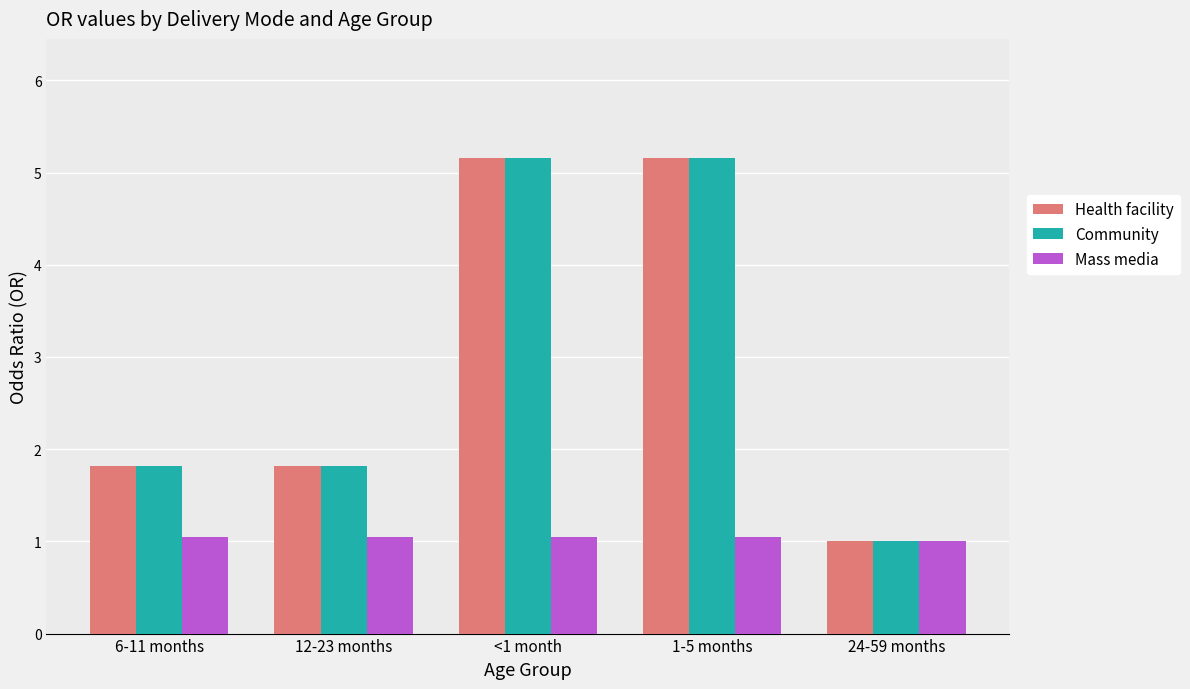

What is the difference between the highest and lowest values at <1 month?

4.1